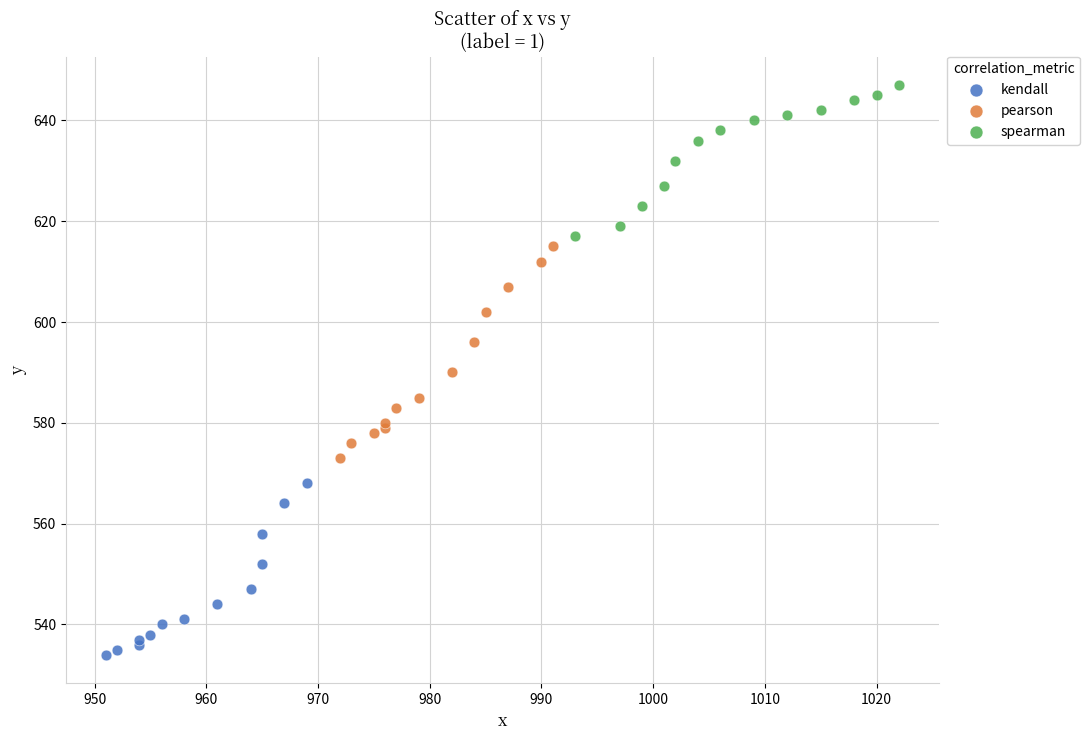

Which series contains the highest Y value?

spearman